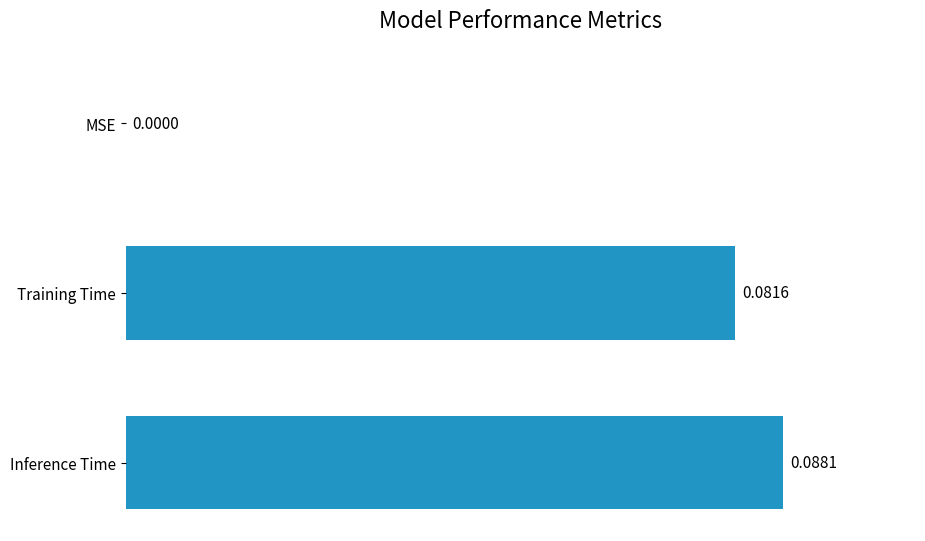

Between MSE and Training Time, which is larger?

Training Time